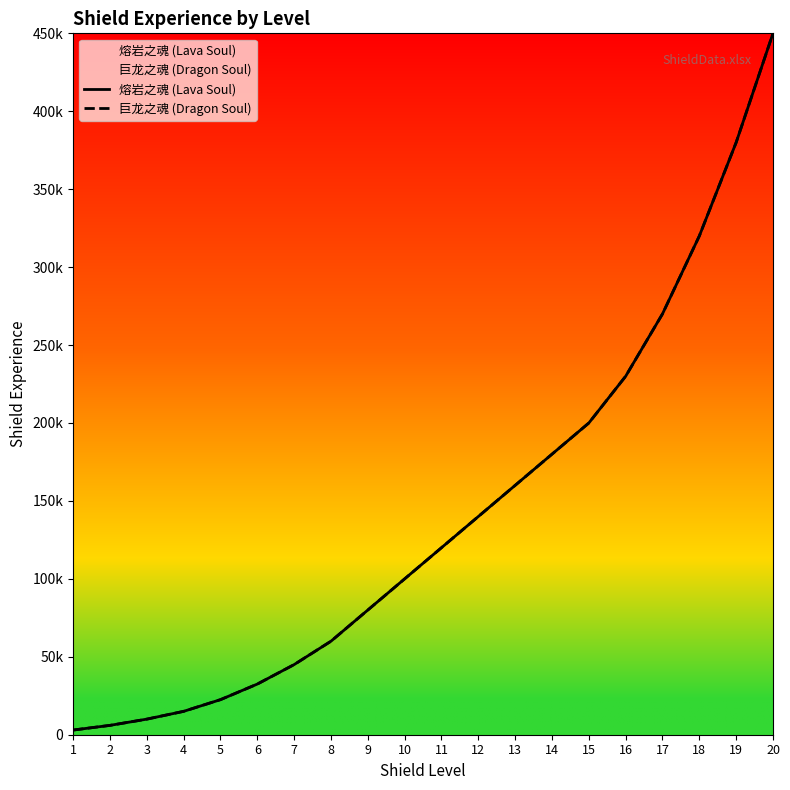

The value of 熔岩之魂 (Lava Soul) at 11 is 120000. True or false?

True